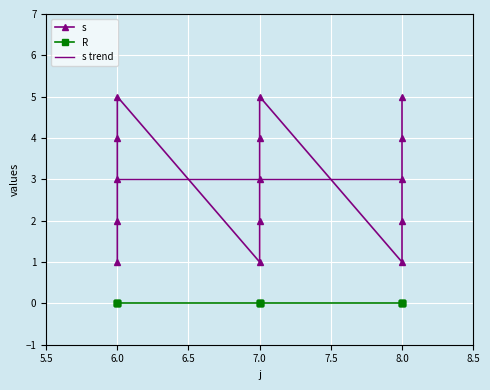

Rank the categories by value from highest to lowest.

6, 7, 8, 6, 7, 8, 6, 7, 8, 6, 7, 8, 6, 7, 8